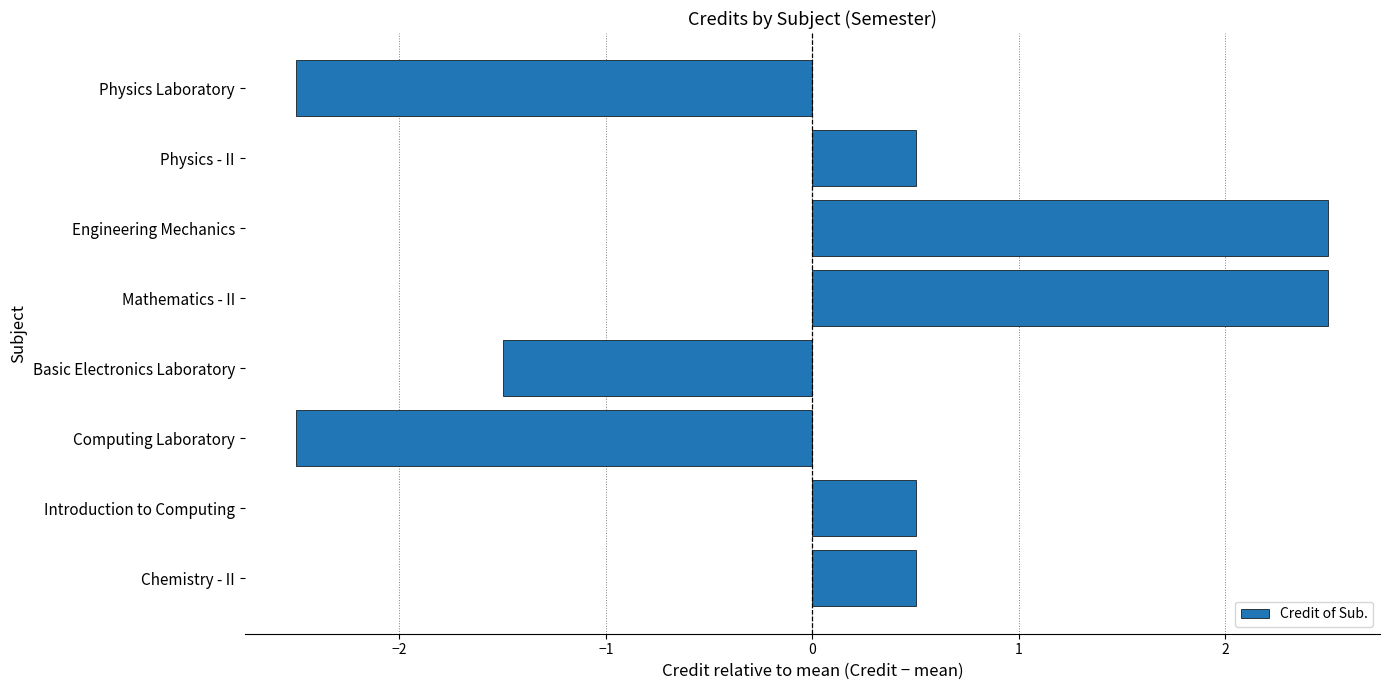

What is the change in value from Introduction to Computing to Physics Laboratory?

-3.0